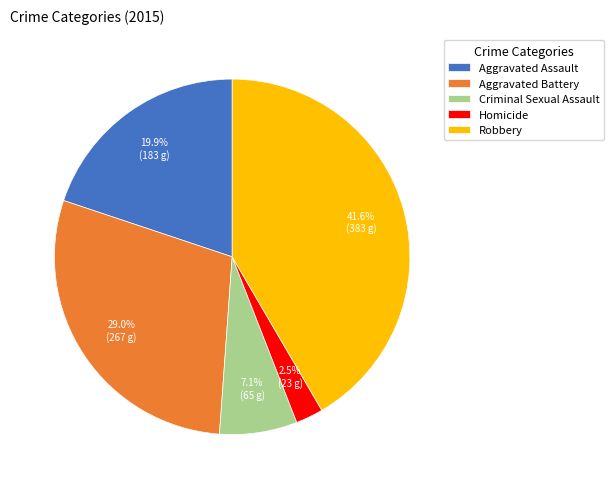

What is the total percentage of Homicide and Criminal Sexual Assault?

9.6%